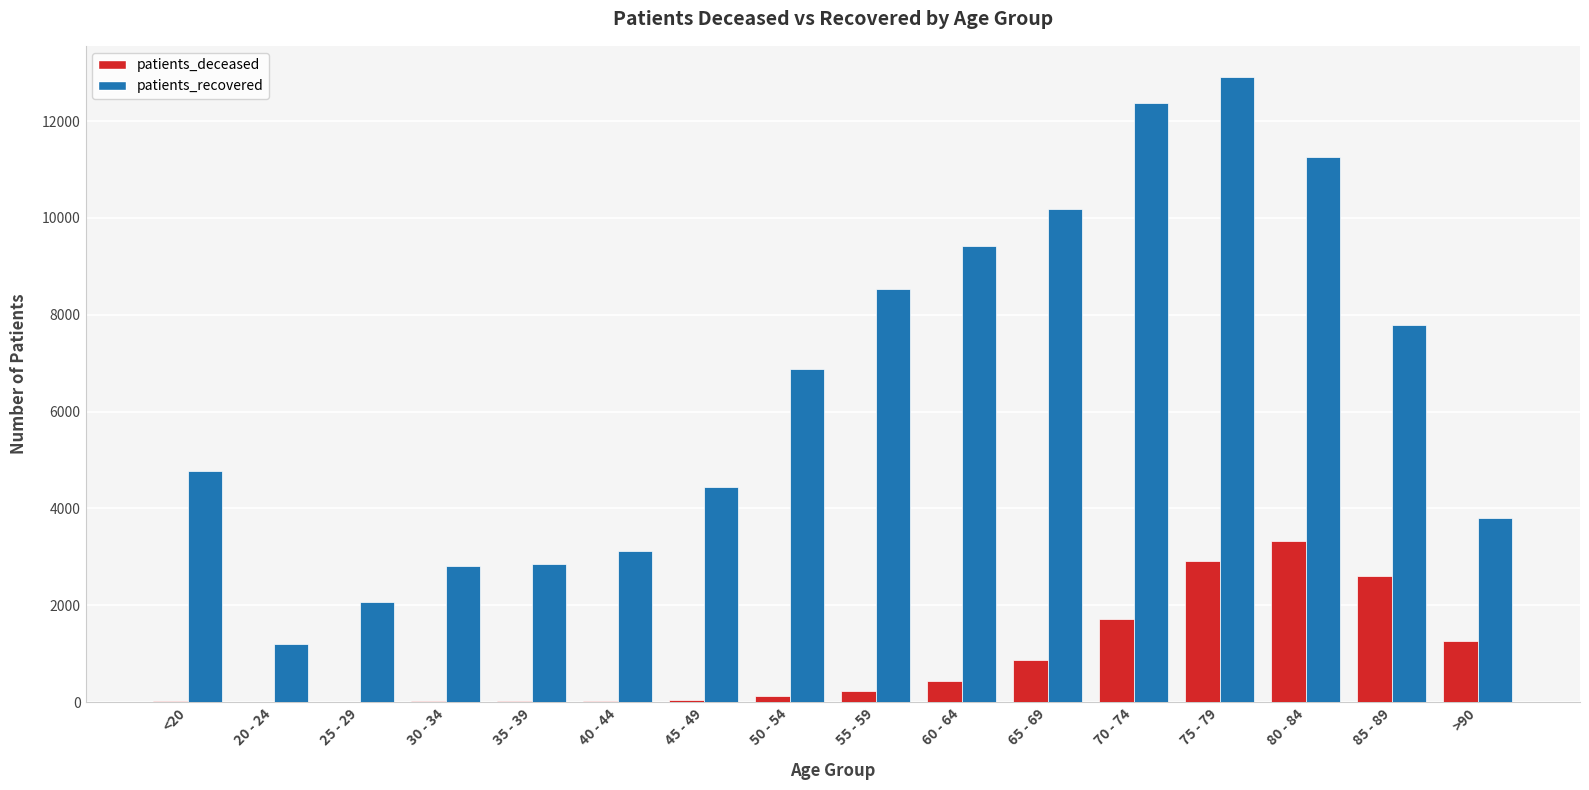

Count the number of categories in the chart.

16